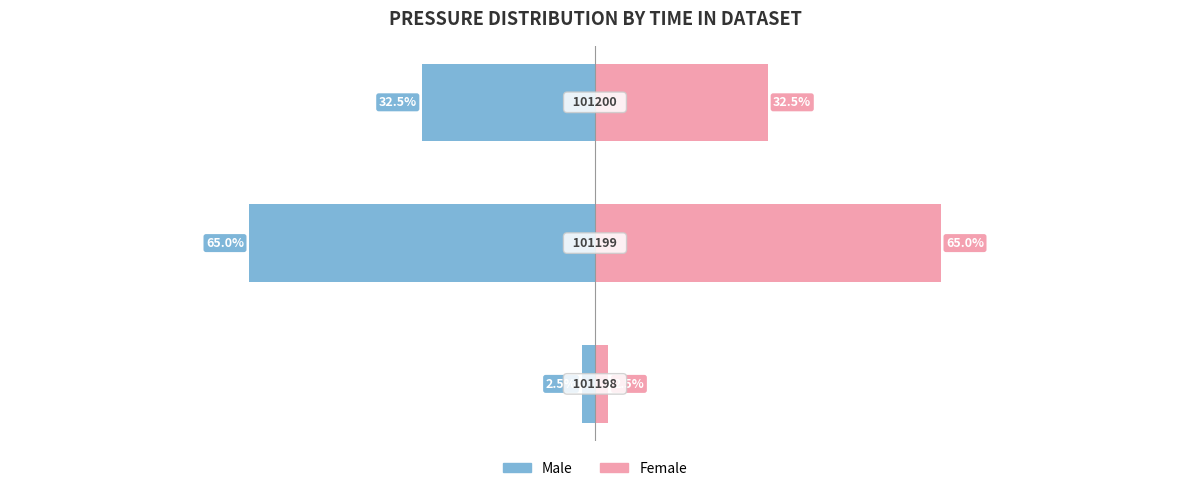

How many data points in Male are less than -32?

2